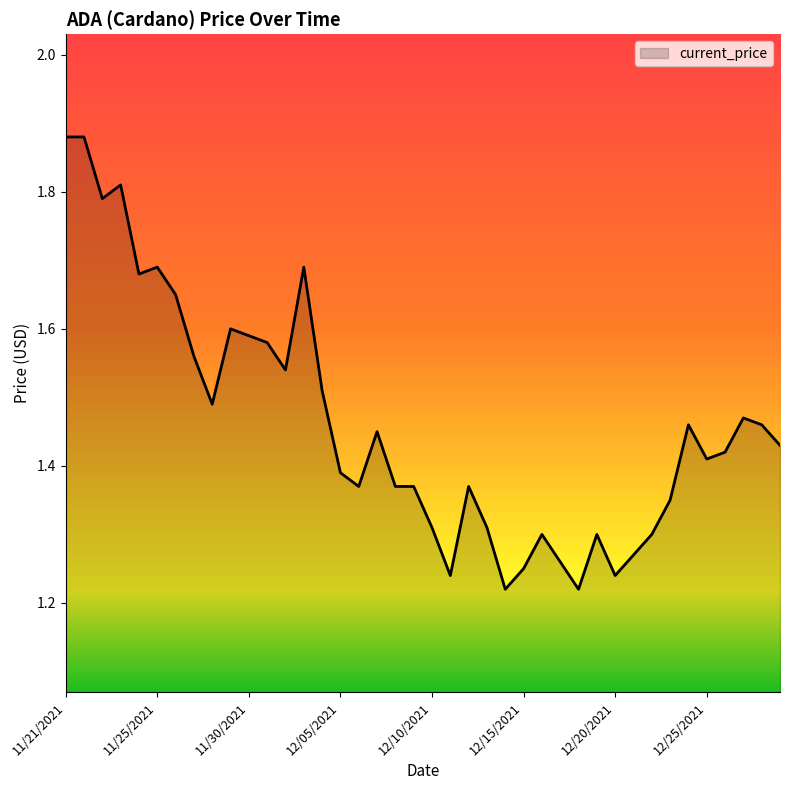

What is the difference between the maximum and minimum values?

0.7